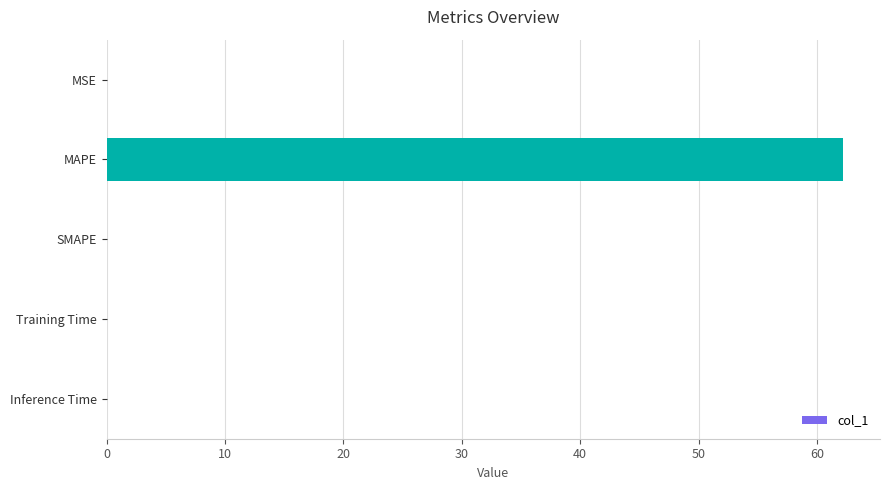

Which category has the highest value across all series?

MAPE